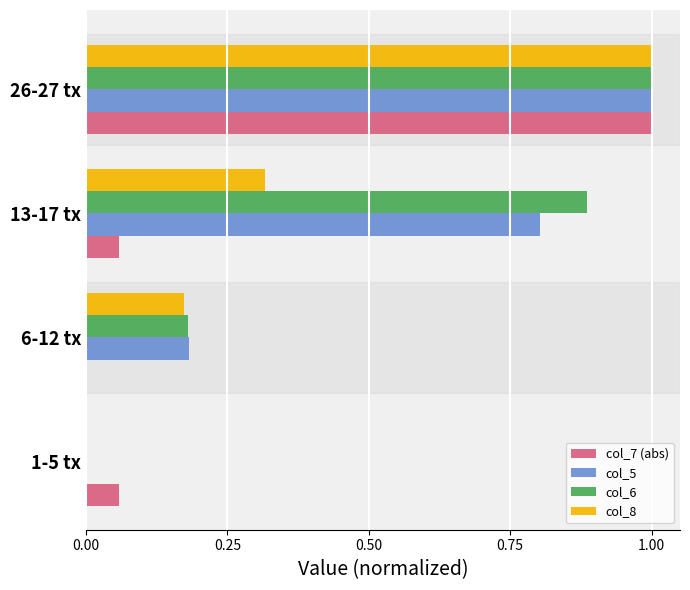

What are all the series names shown in the legend?

col_7 (abs), col_5, col_6, col_8